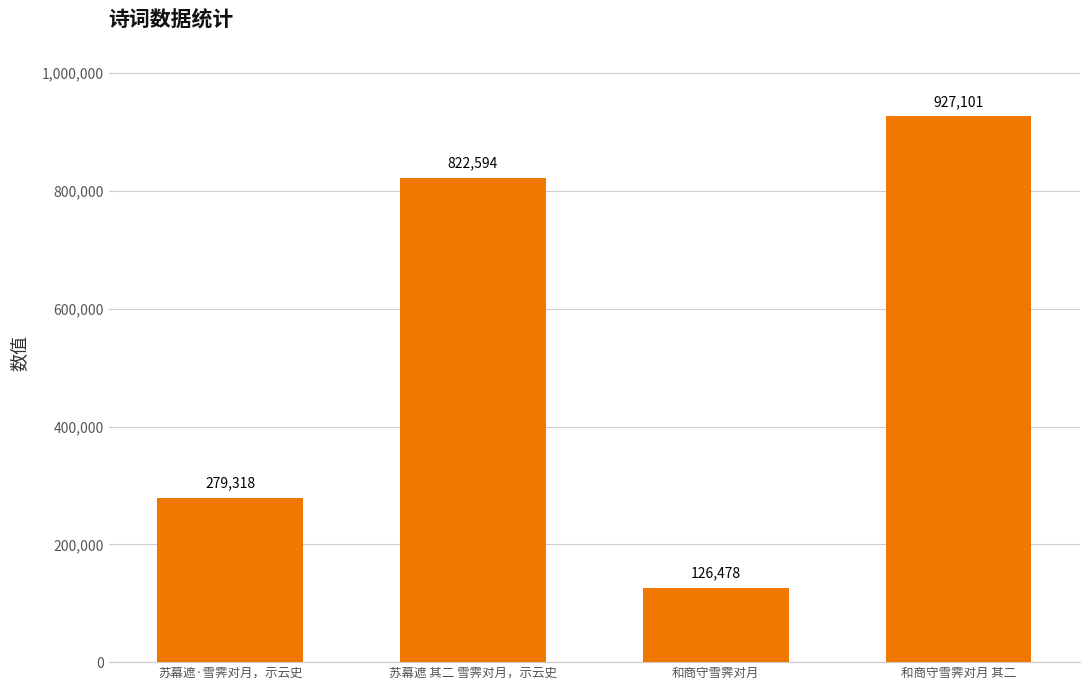

What is the maximum value shown in the chart?

927101